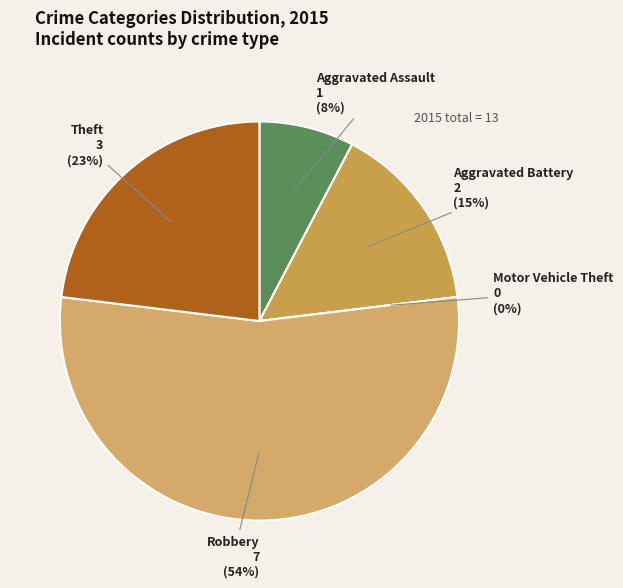

The Aggravated Assault slice represents 22% of the pie. True or false?

False